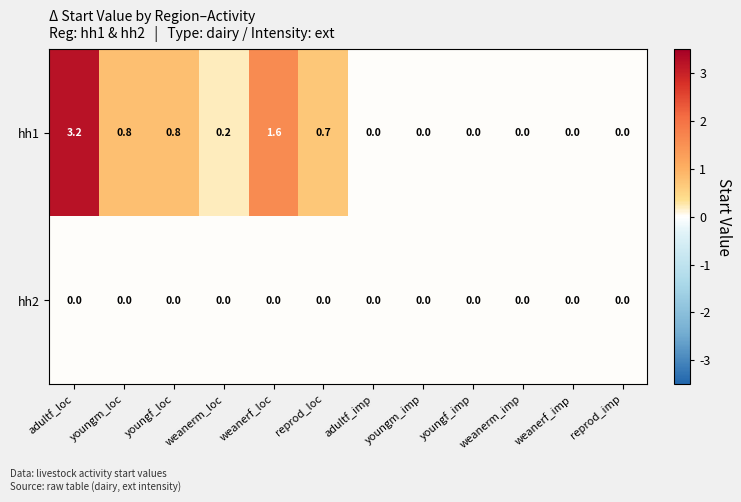

Which category has the highest value across all series?

adultf_loc